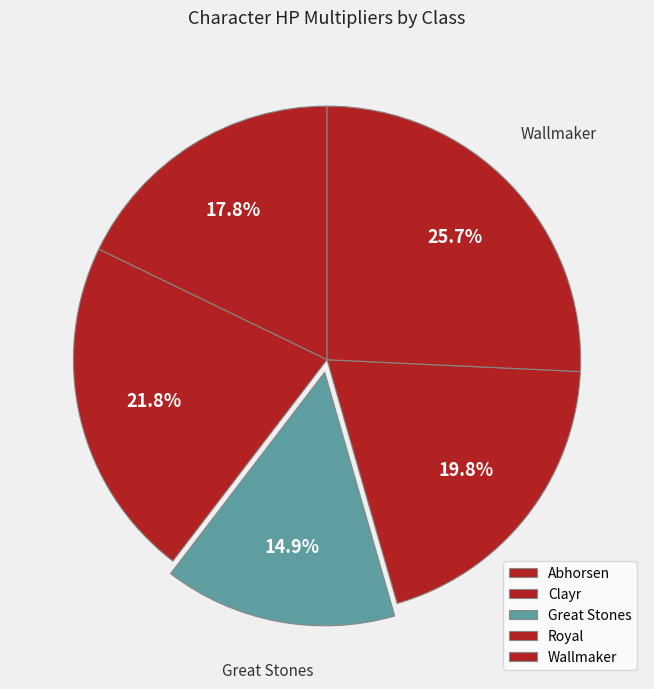

What is the largest slice in the pie chart?

Wallmaker